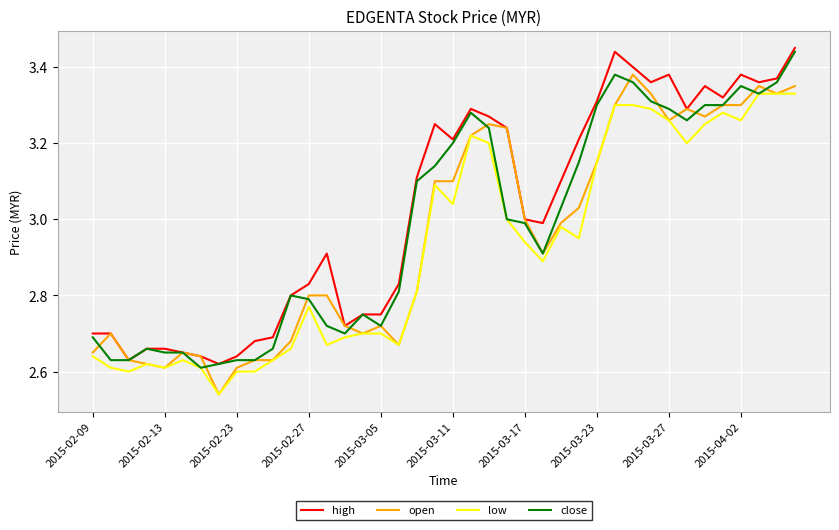

List the series in order of their overall mean, lowest first.

low, open, close, high